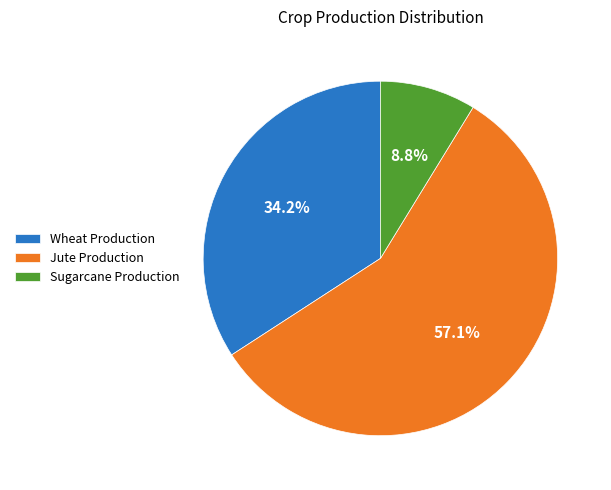

To the nearest percent, what is the difference between the largest and smallest slice percentages?

48%